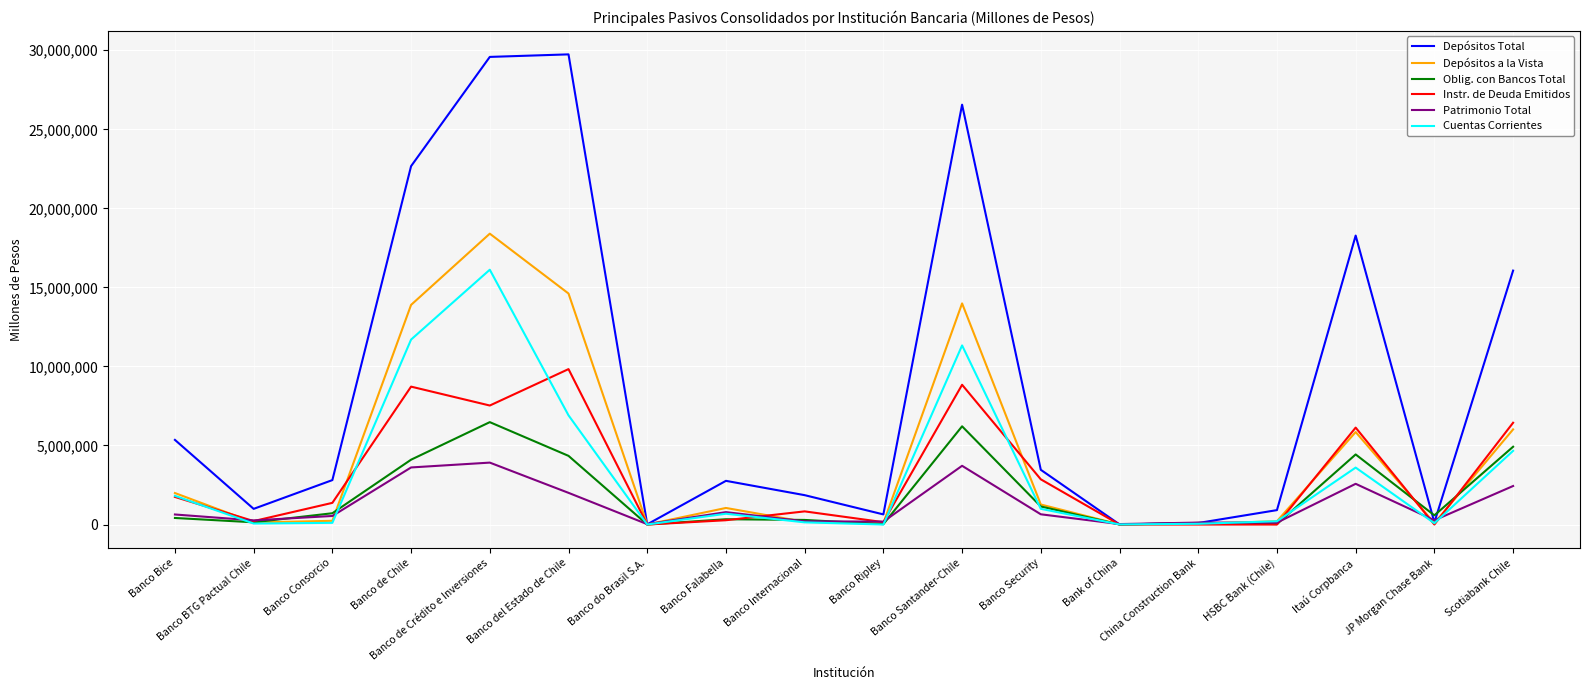

Where is Depósitos Total nearest to the value 14873720?

Scotiabank Chile